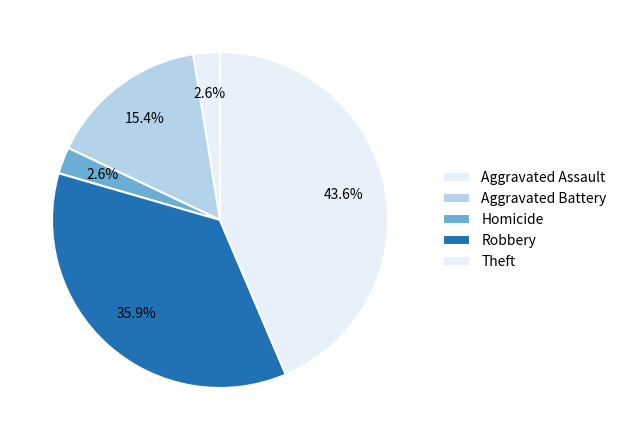

What is the total percentage of Homicide and Aggravated Battery?

17.9%